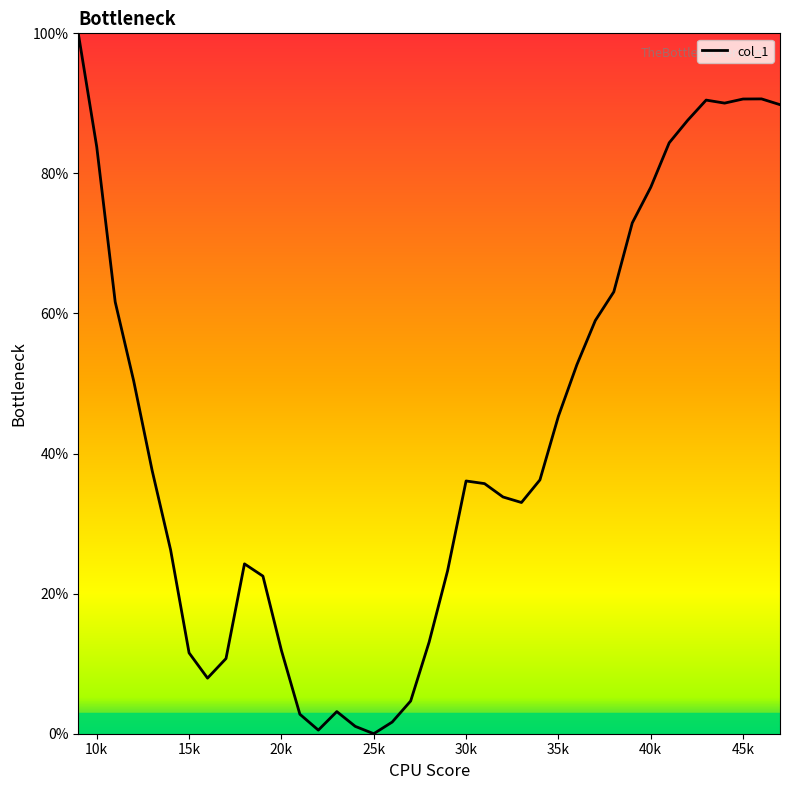

What is the greatest value displayed?

100.0